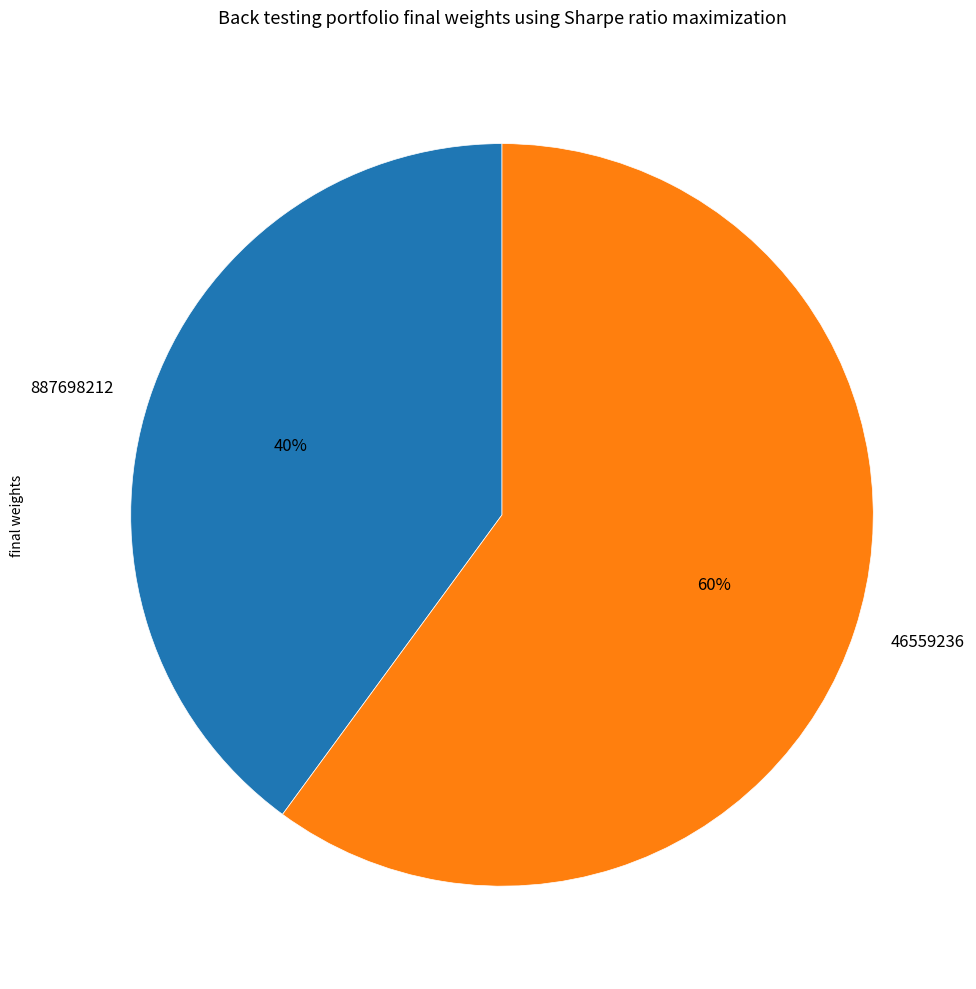

Approximately how many times larger is the value at 887698212 compared to 46559236?

0.7